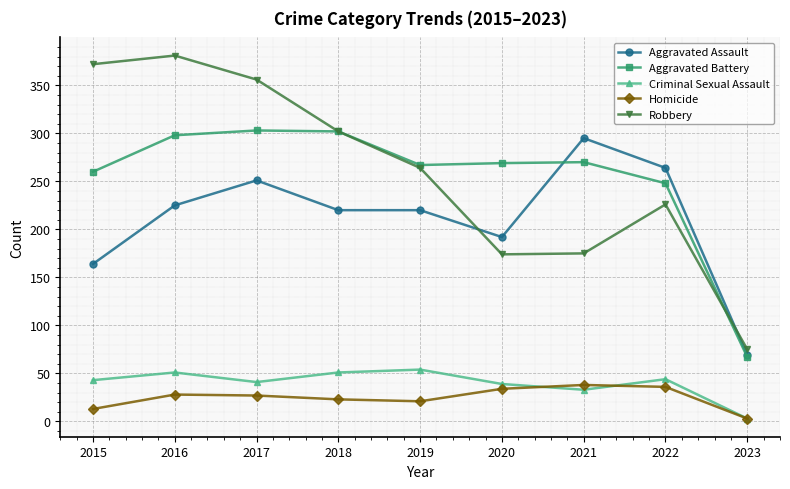

Which series changed the most between 2019 and 2020?

Robbery